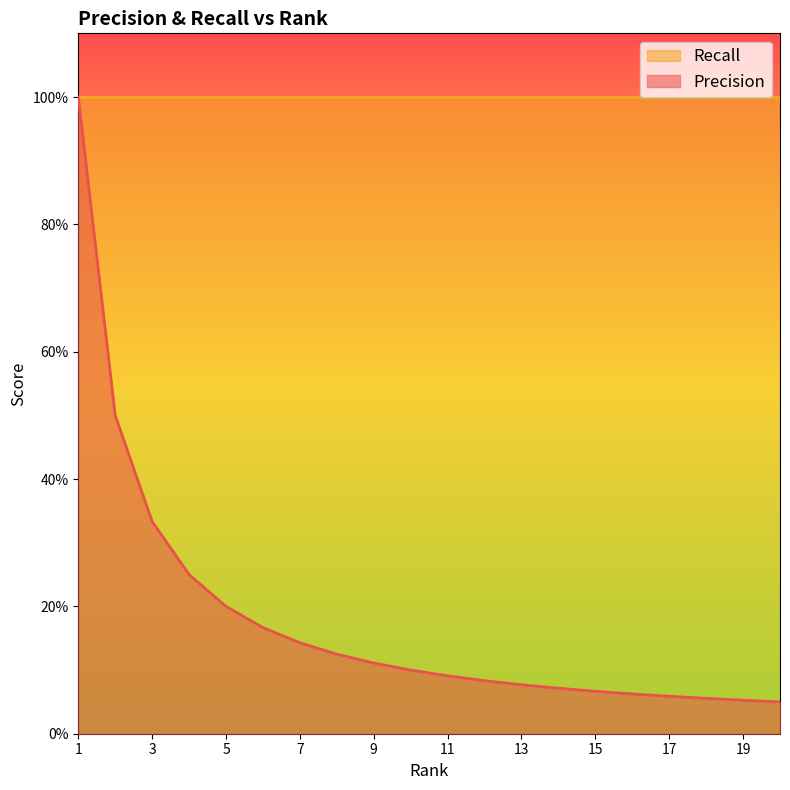

What is the difference between the second highest and second lowest values?

0.4